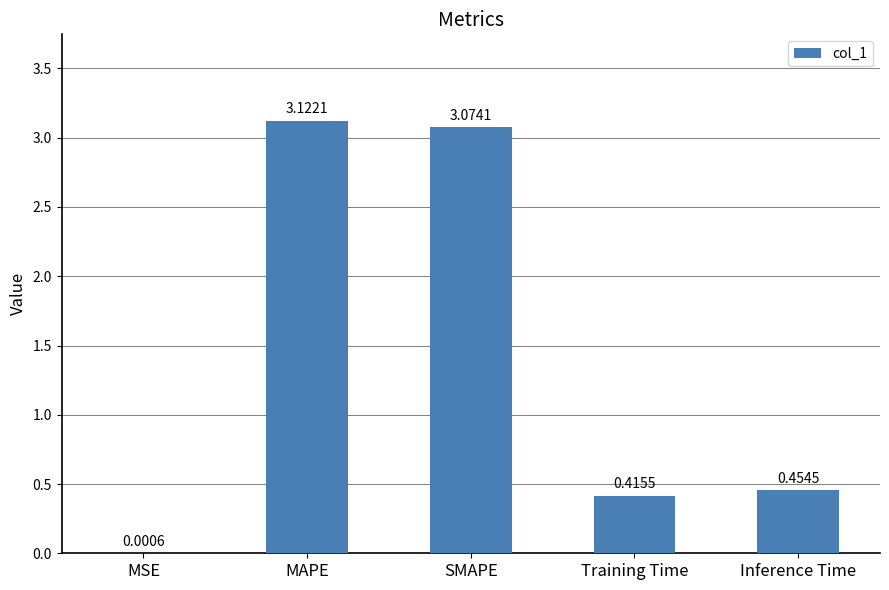

Which label corresponds to the largest value in the chart?

MAPE